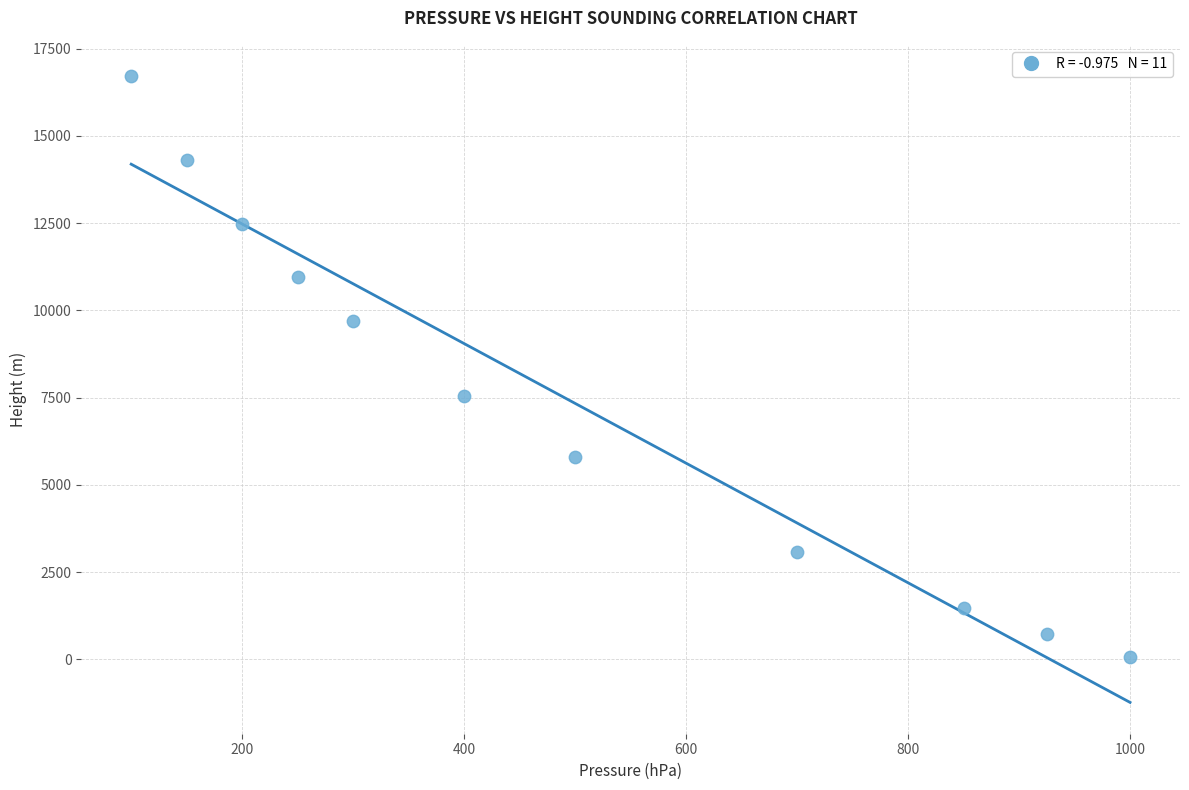

What is the average X value?

489